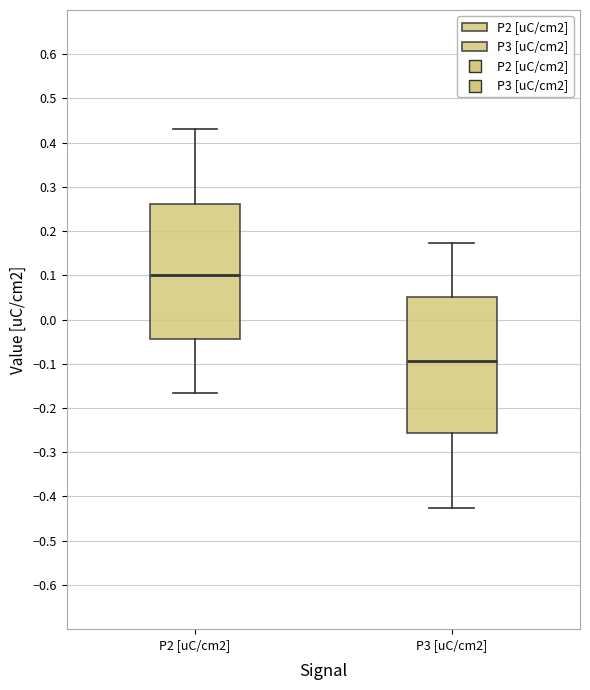

Reading left to right, read every box against the y-axis: the position of its median line, the range the box covers, and the ends of its whiskers. The values are not printed on the chart, so give them approximately, as read against the axis.

P2 [uC/cm2]: median 0.10, box -0.04 to 0.26, whiskers -0.17 to 0.43
P3 [uC/cm2]: median -0.09, box -0.26 to 0.05, whiskers -0.43 to 0.17